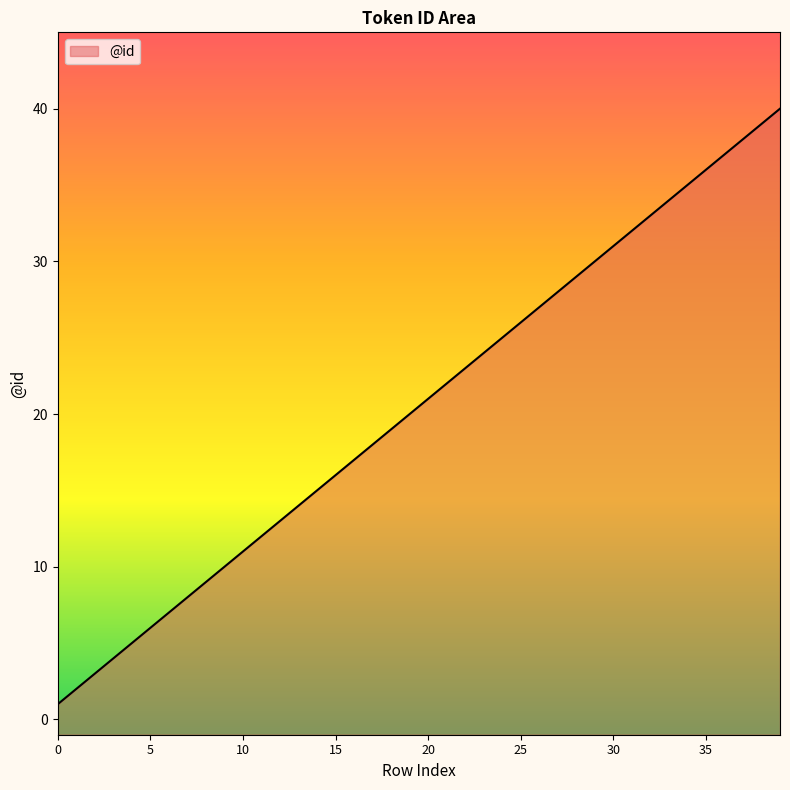

At which label does the data first exceed 21?

21